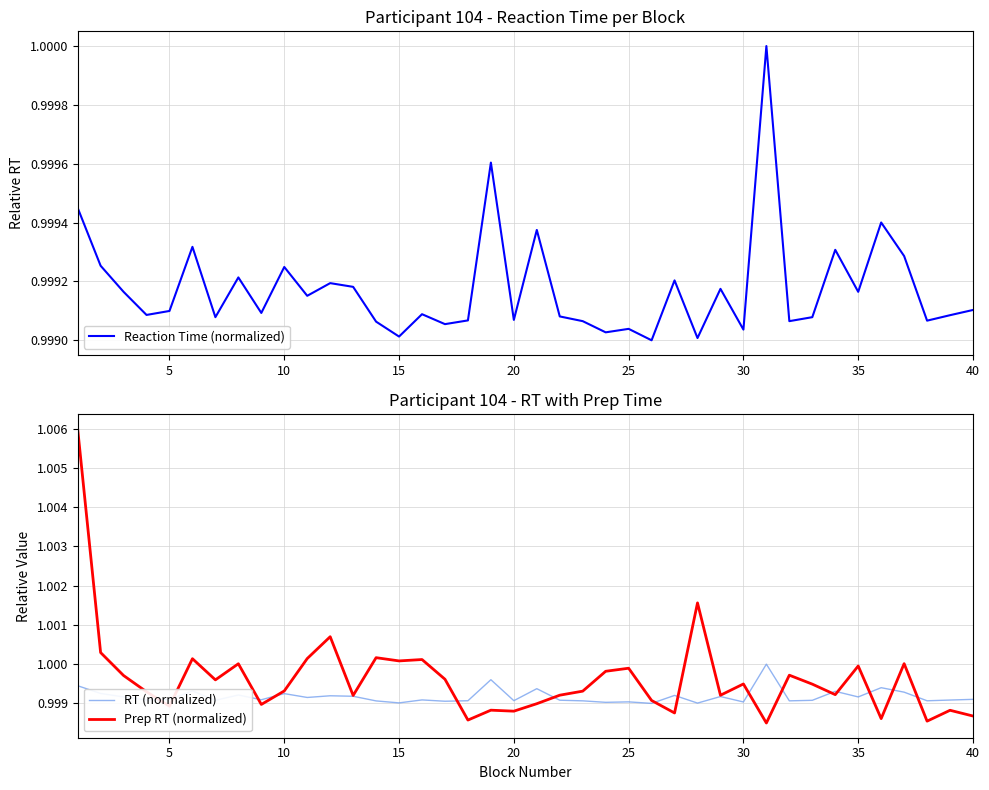

Which series has the largest total across all categories?

Prep RT (normalized)